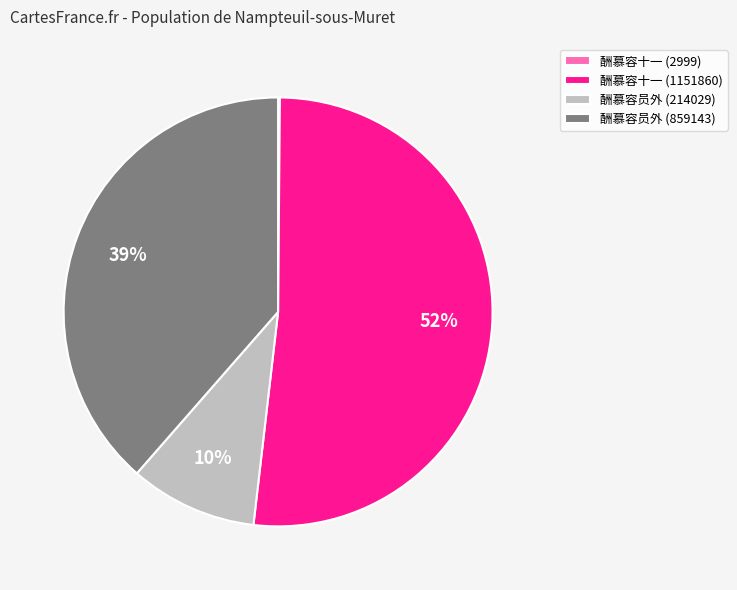

Is there a majority slice in this chart?

Yes